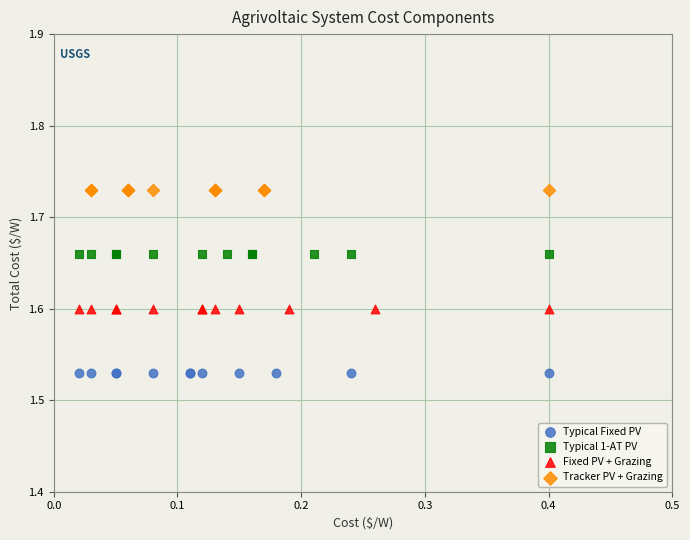

Which series contains the highest Y value?

Tracker PV + Grazing